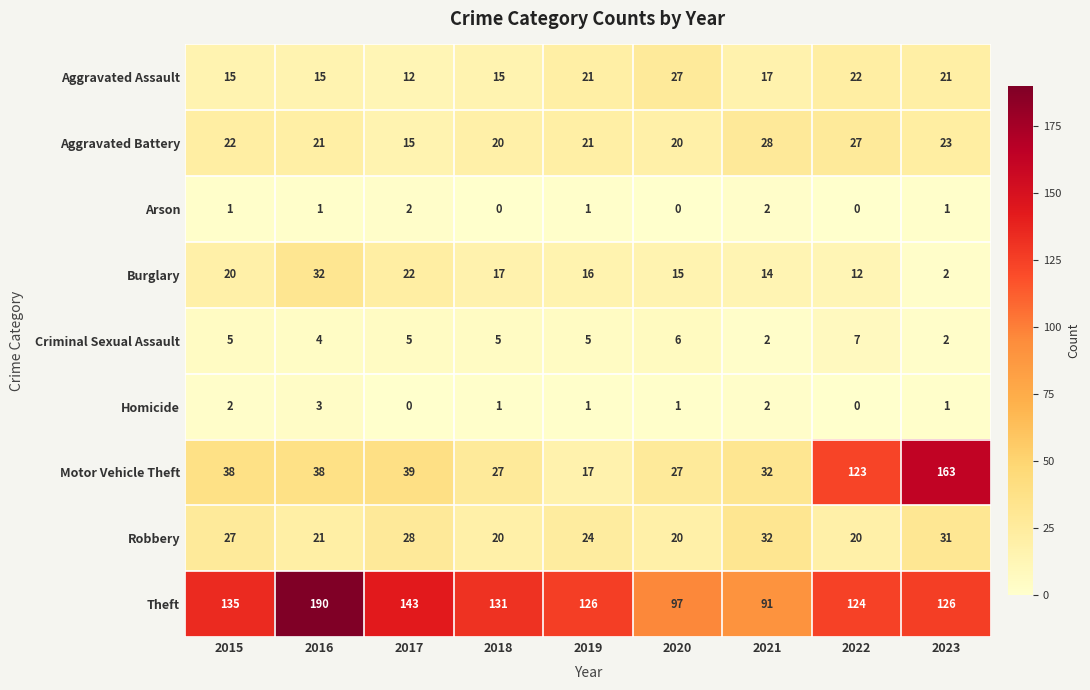

What is the difference between the maximum and minimum values in the Homicide series?

3